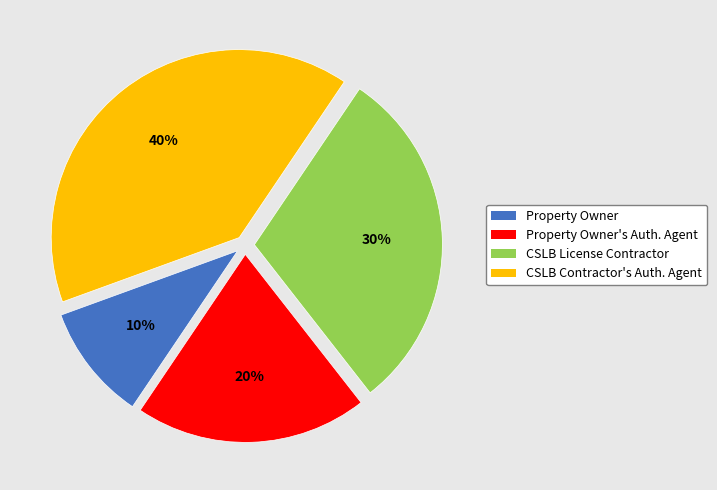

Is there any slice that represents more than half of the pie?

No